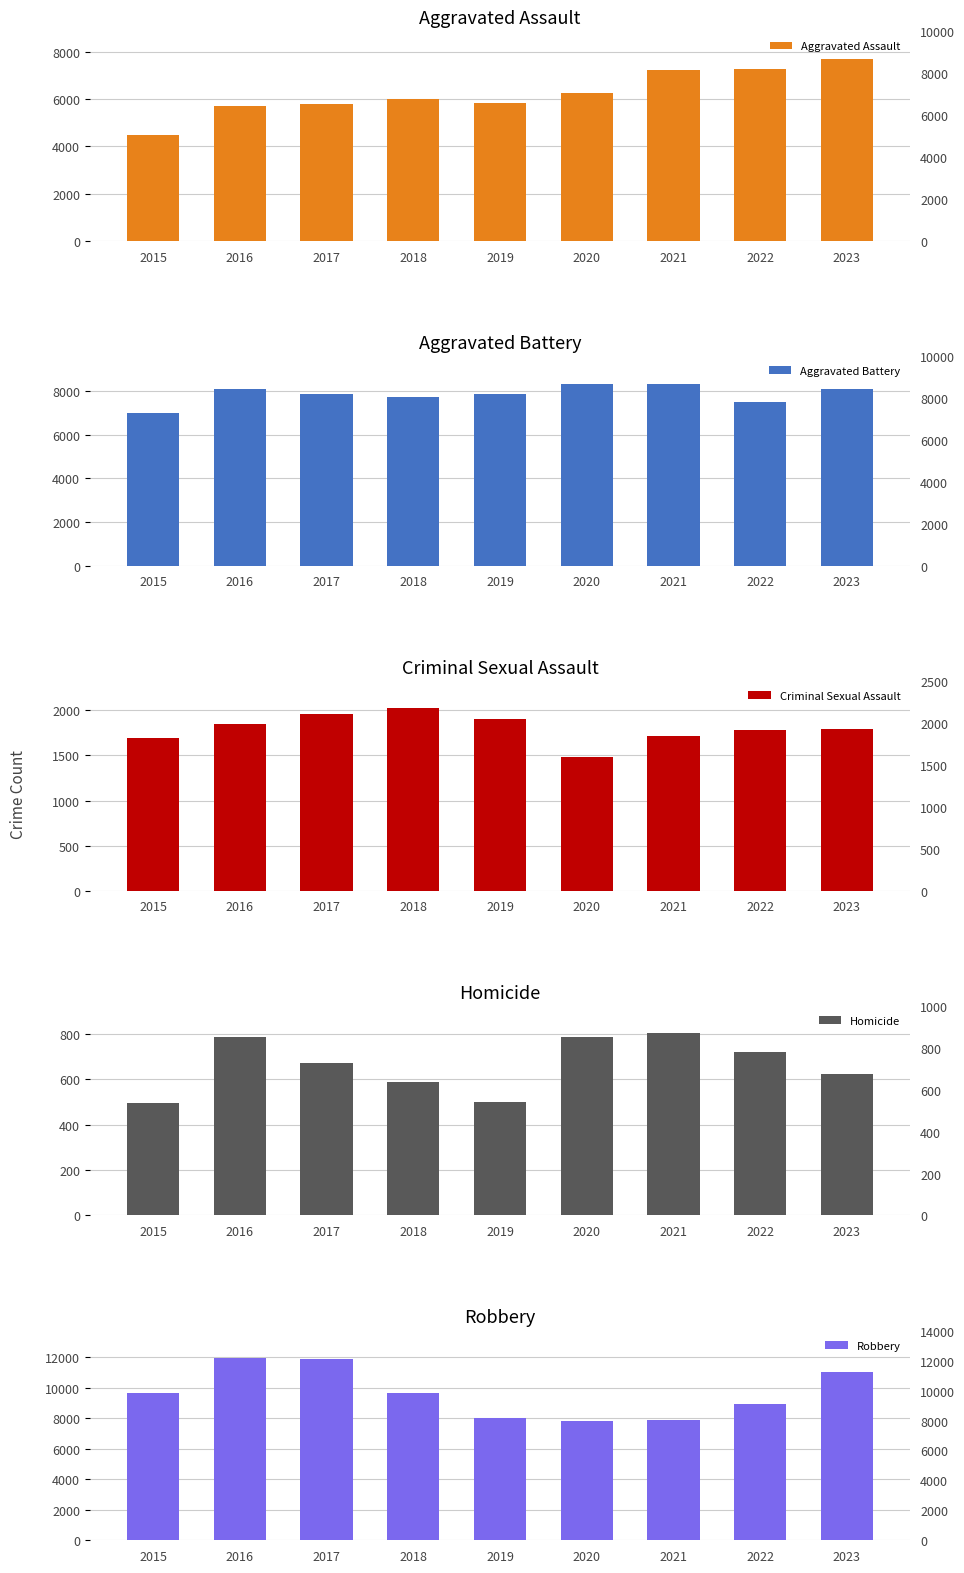

What is the value of the Homicide bar at the 1st from the left?

496